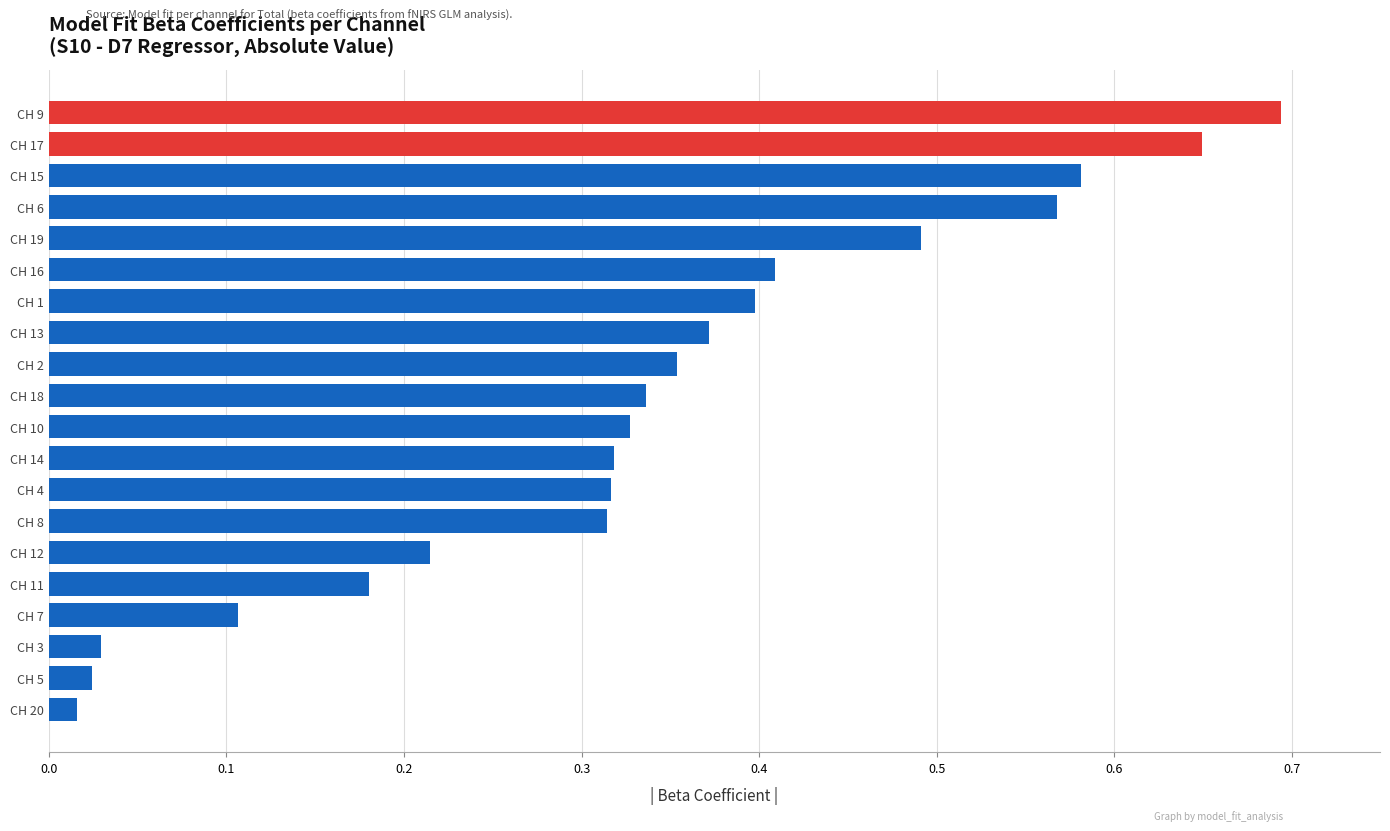

The value at CH 18 is 0.2. True or false?

False